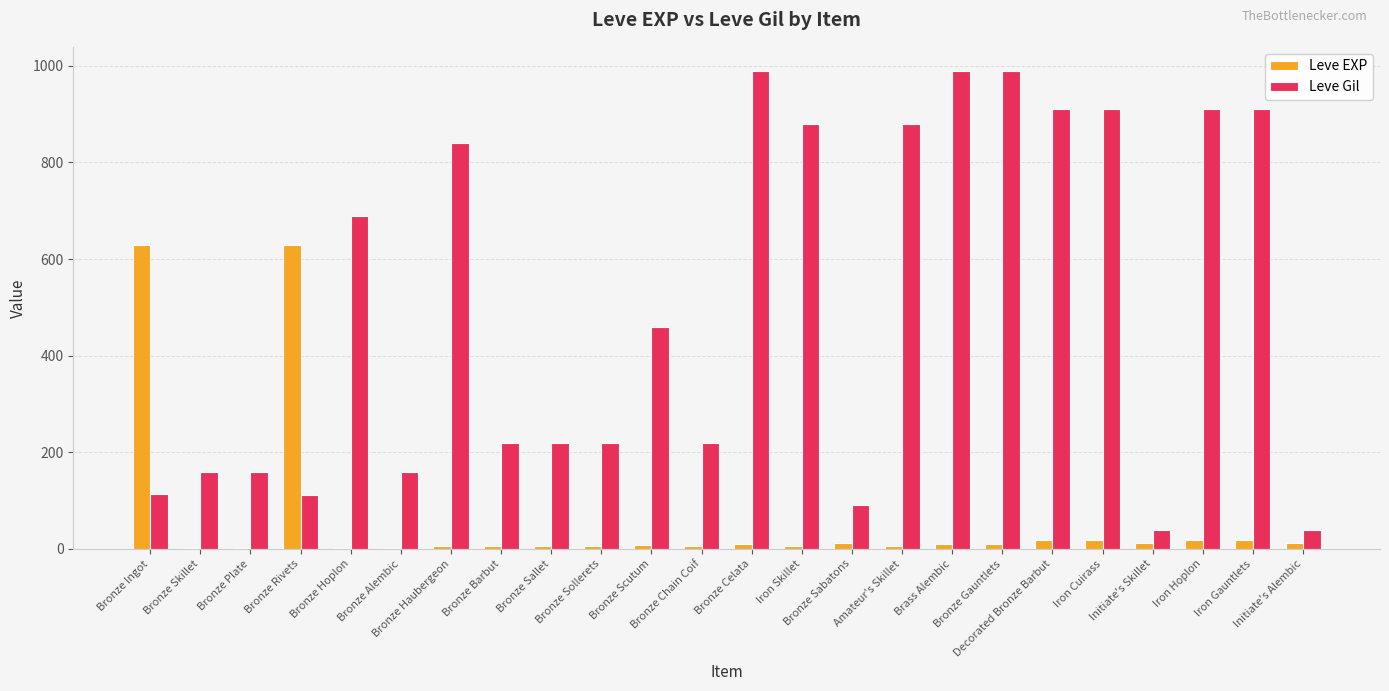

Which series has the largest total across all categories?

Leve Gil